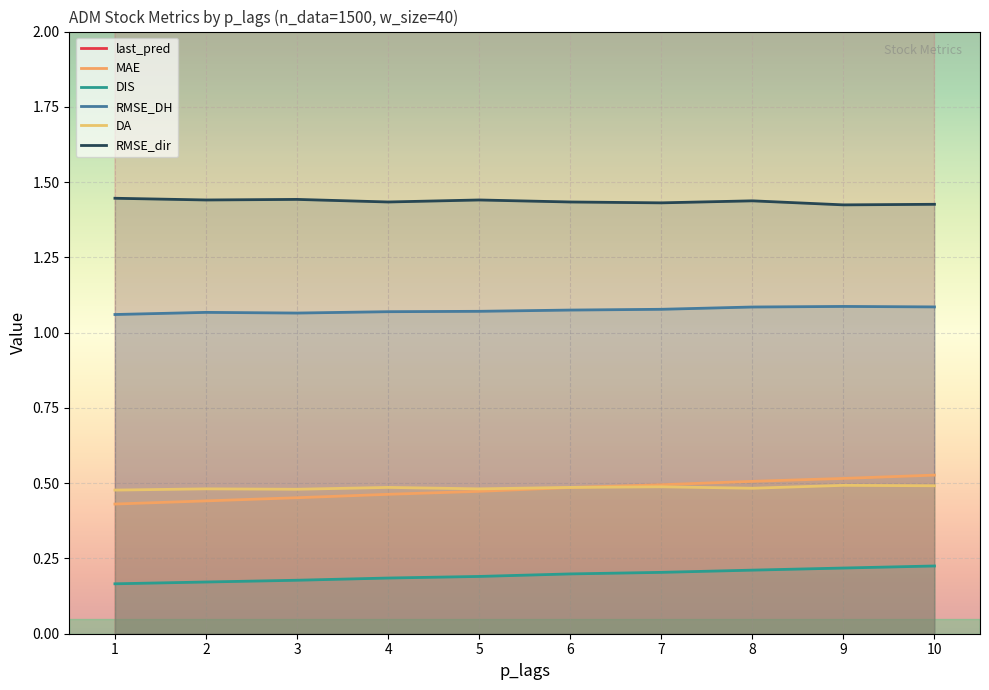

Reading left to right, what are all the values shown in this chart?

last_pred: 43.7	43.7	43.7	43.7	43.7	43.7	43.7	43.7	43.7	43.7
MAE: 0.4	0.4	0.5	0.5	0.5	0.5	0.5	0.5	0.5	0.5
DIS: 0.2	0.2	0.2	0.2	0.2	0.2	0.2	0.2	0.2	0.2
RMSE_DH: 1.1	1.1	1.1	1.1	1.1	1.1	1.1	1.1	1.1	1.1
DA: 0.5	0.5	0.5	0.5	0.5	0.5	0.5	0.5	0.5	0.5
RMSE_dir: 1.4	1.4	1.4	1.4	1.4	1.4	1.4	1.4	1.4	1.4